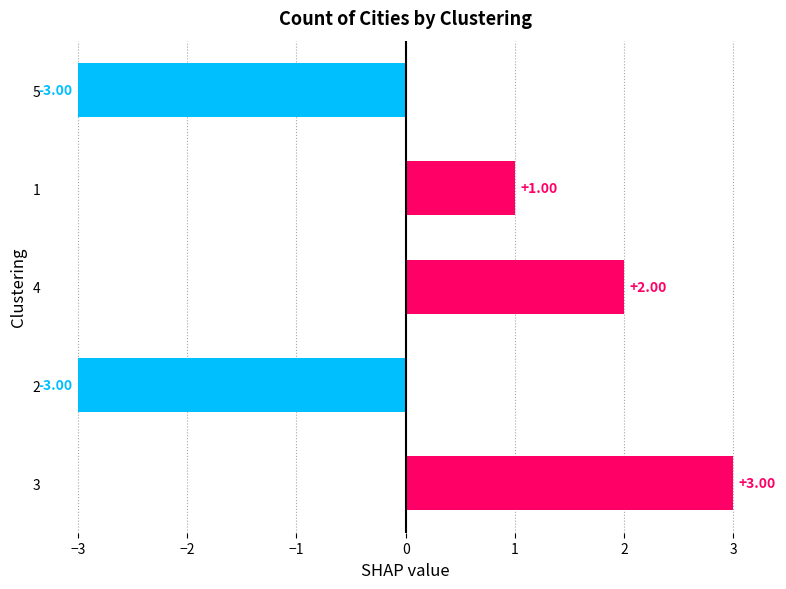

Approximately how many times larger is the value at 3 compared to 1?

3.0